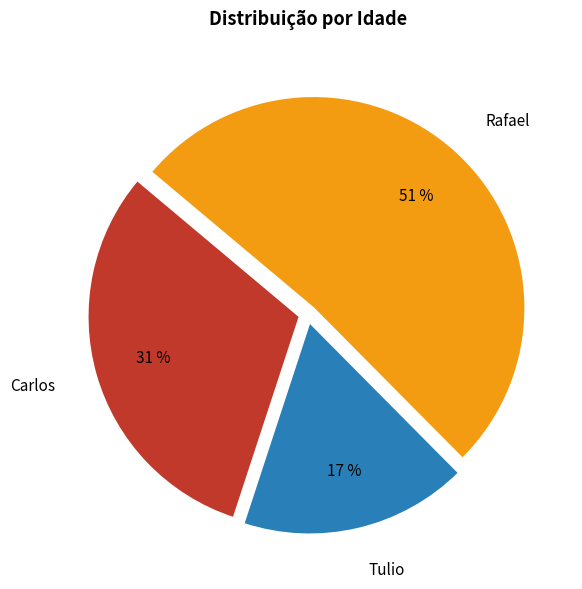

To the nearest percent, what percentage of the pie is Tulio?

17%